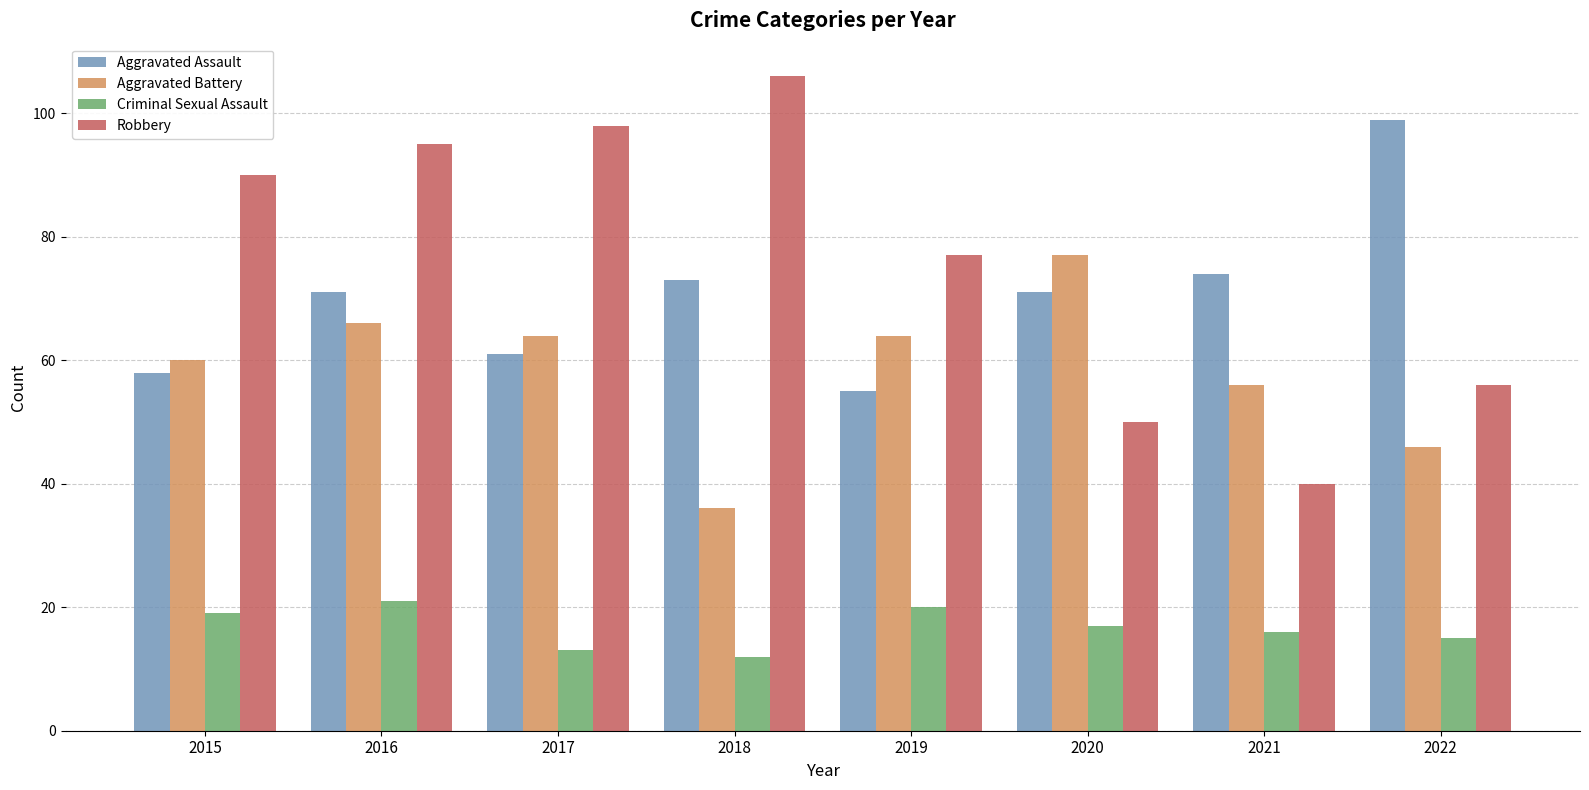

Which series has the largest range (max minus min)?

Robbery